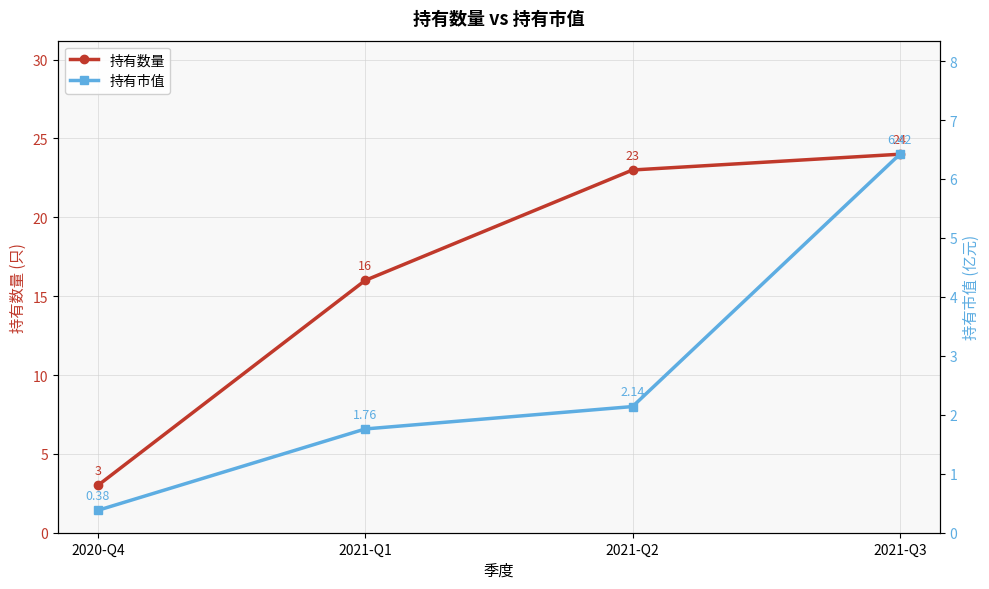

What is the label of the 2nd point from the left?

2021-Q1